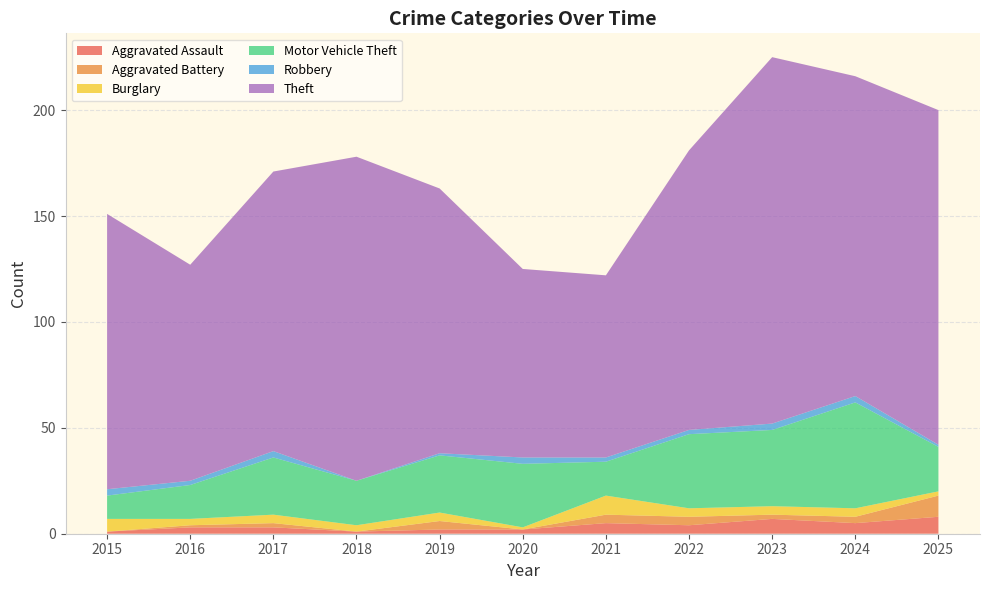

Reading right to left, extract all data points from this chart.

Aggravated Assault: 2025=8	2024=5	2023=7	2022=4	2021=5	2020=2	2019=2	2018=1	2017=3	2016=3	2015=1
Aggravated Battery: 2025=10	2024=3	2023=2	2022=4	2021=4	2020=0	2019=4	2018=0	2017=2	2016=1	2015=0
Burglary: 2025=2	2024=4	2023=4	2022=4	2021=9	2020=1	2019=4	2018=3	2017=4	2016=3	2015=6
Motor Vehicle Theft: 2025=21	2024=50	2023=36	2022=35	2021=16	2020=30	2019=27	2018=21	2017=27	2016=16	2015=11
Robbery: 2025=1	2024=3	2023=3	2022=2	2021=2	2020=3	2019=1	2018=0	2017=3	2016=2	2015=3
Theft: 2025=158	2024=151	2023=173	2022=132	2021=86	2020=89	2019=125	2018=153	2017=132	2016=102	2015=130